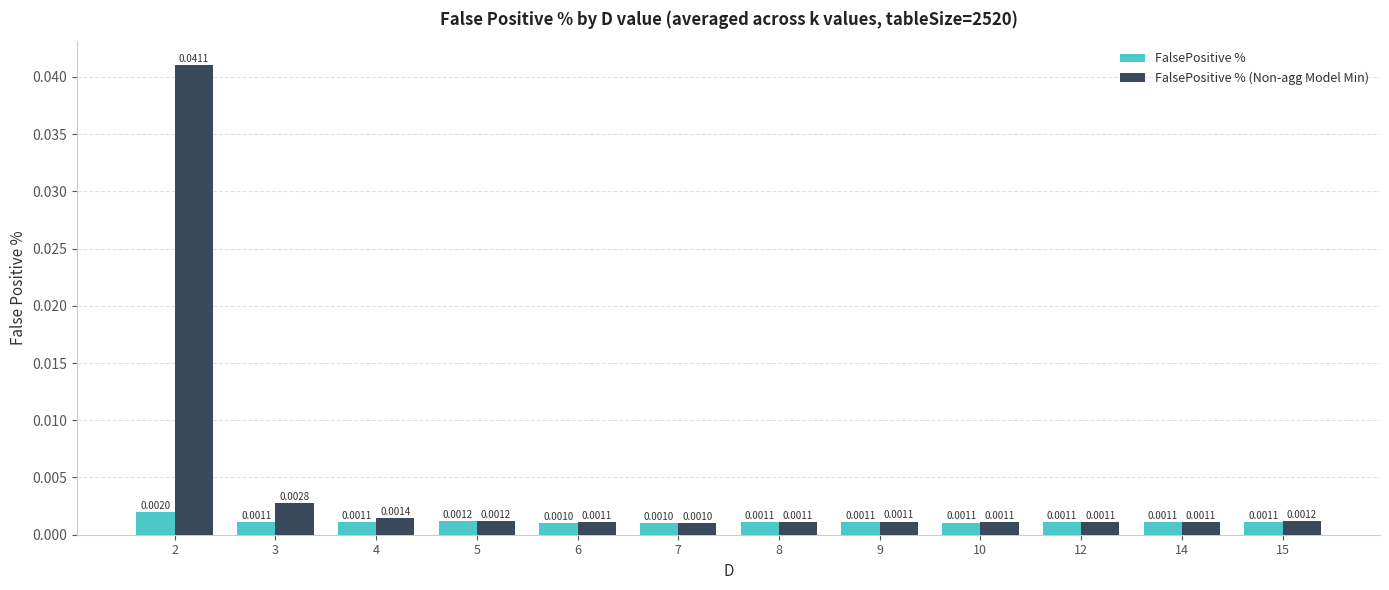

Which series has the largest total across all categories?

FalsePositive % (Non-agg Model Min)